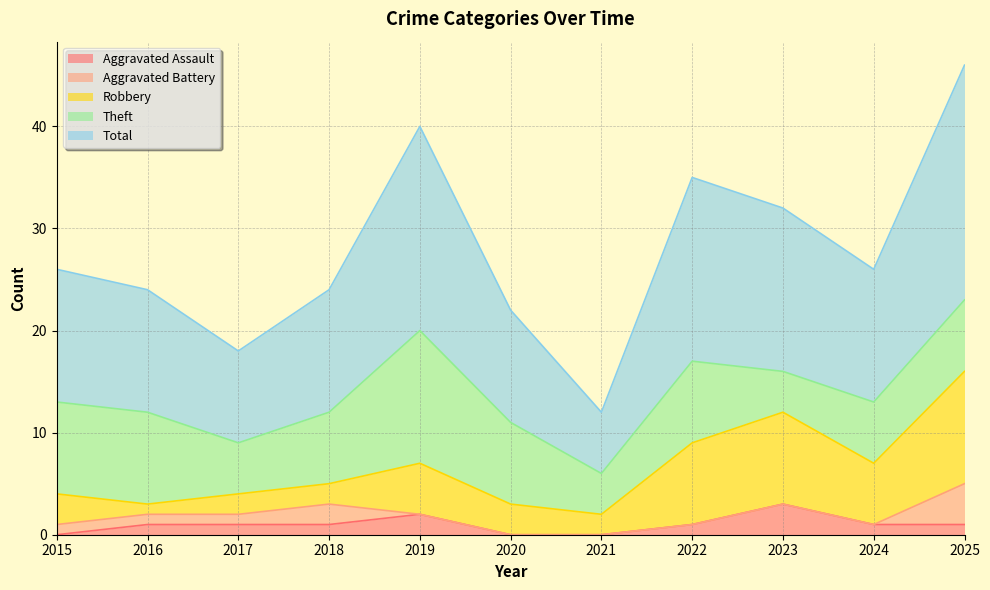

How many positive values does the Aggravated Battery series have?

5